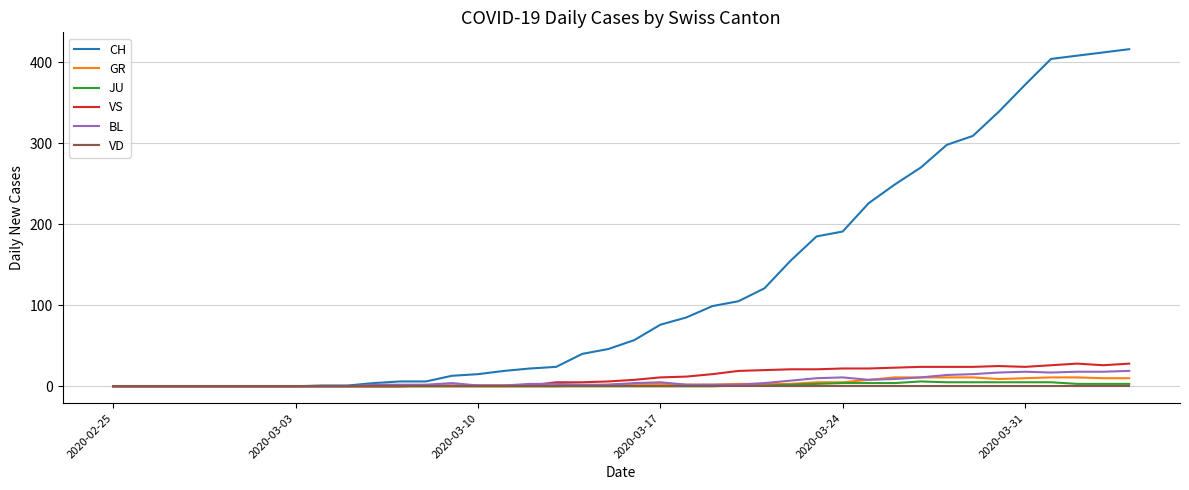

Is this an area chart (filled region under the line)?

No